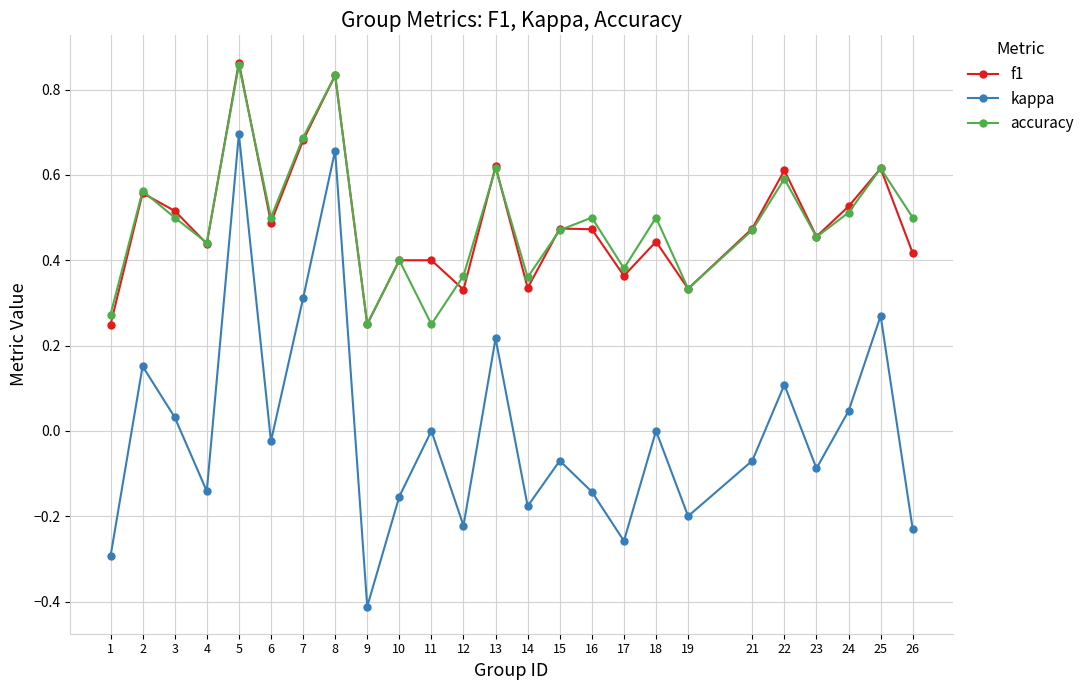

Which label corresponds to the smallest value in the chart?

9